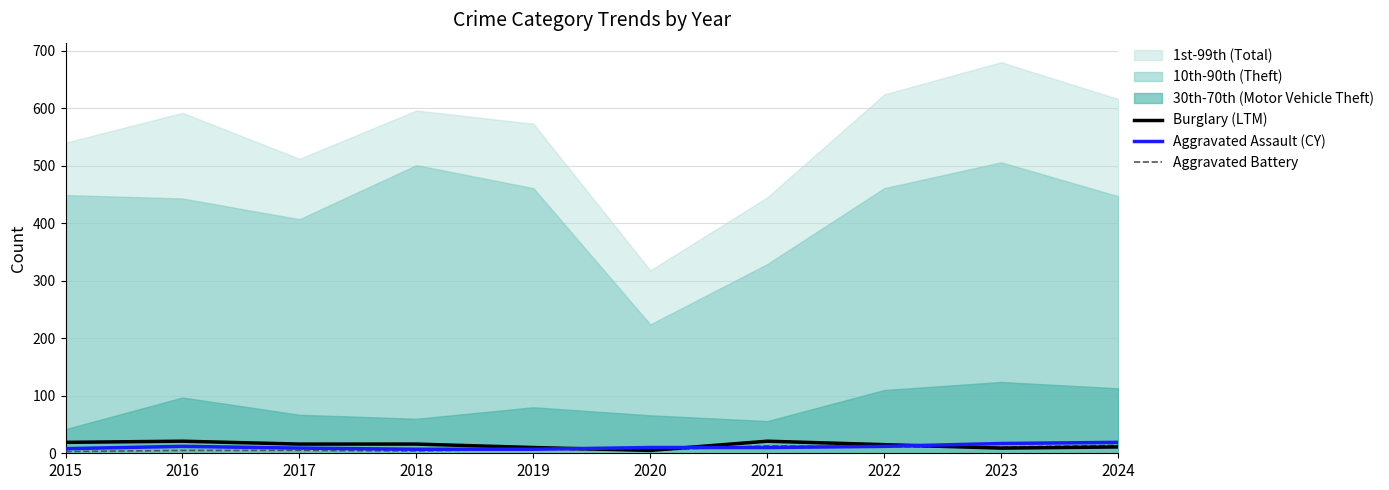

What is the approximate value of Aggravated Assault (CY) at 2019, to the nearest 10?

10